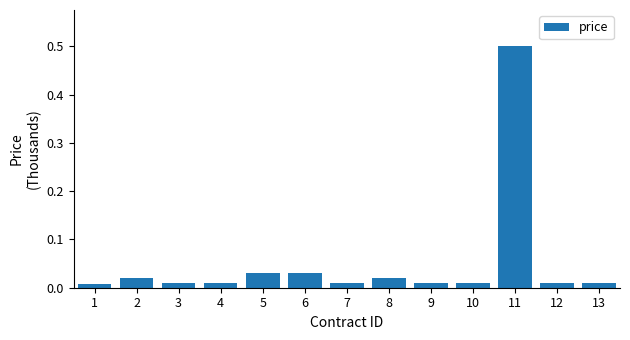

How many distinct data groups are displayed?

1